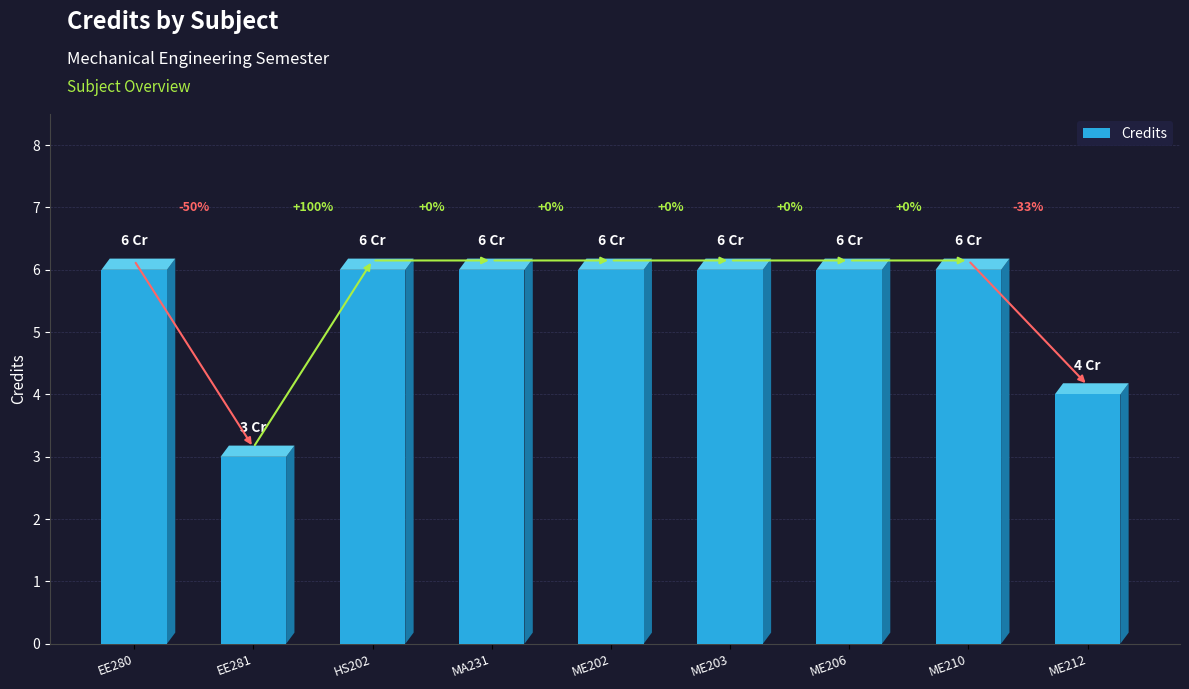

Reading left to right, transcribe all the data shown in this chart.

EE280=6	EE281=3	HS202=6	MA231=6	ME202=6	ME203=6	ME206=6	ME210=6	ME212=4